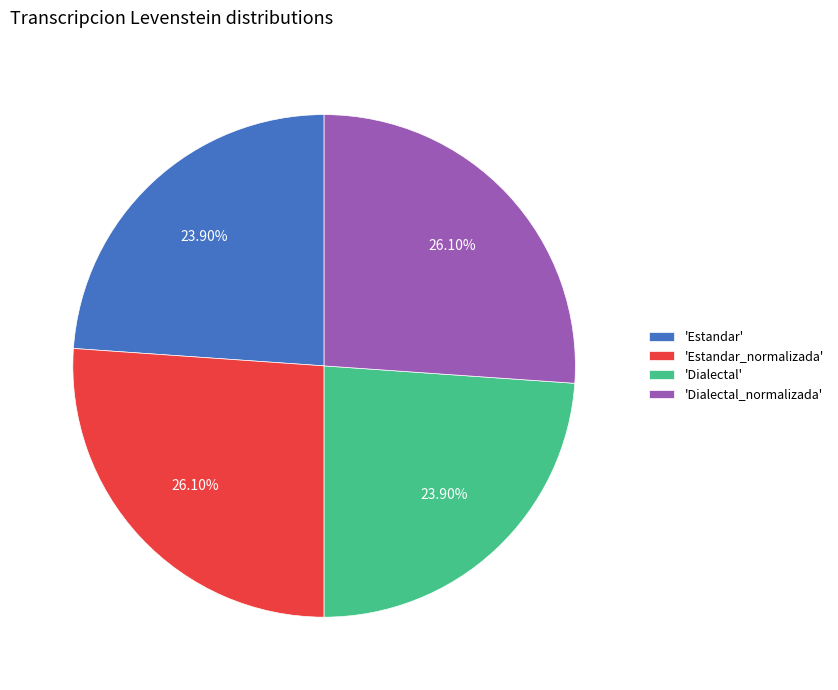

Is the sum of 'Dialectal_normalizada' and 'Estandar_normalizada' greater than half?

Yes